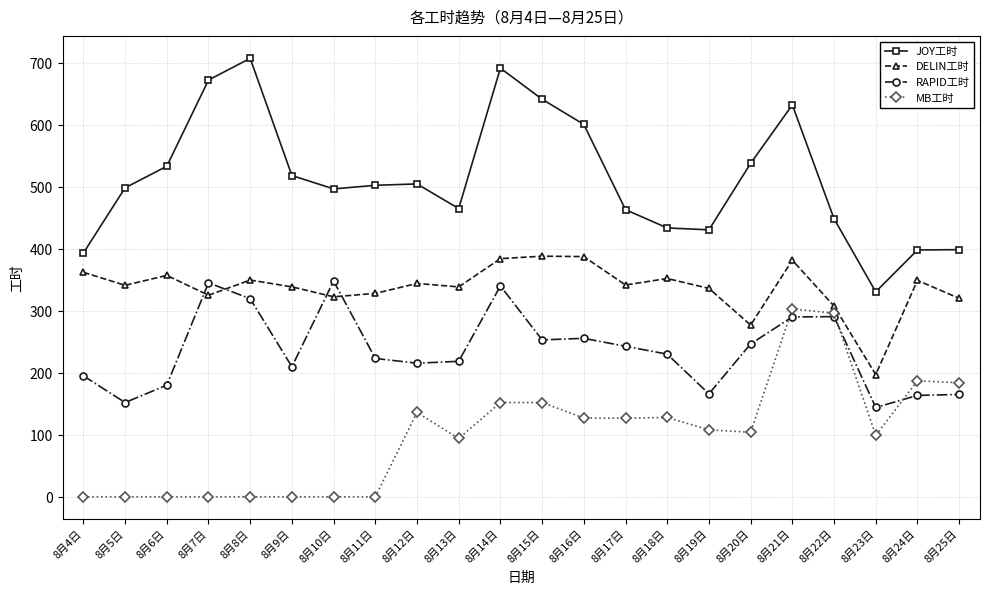

What is the highest value of the RAPID工时 series?

348.0